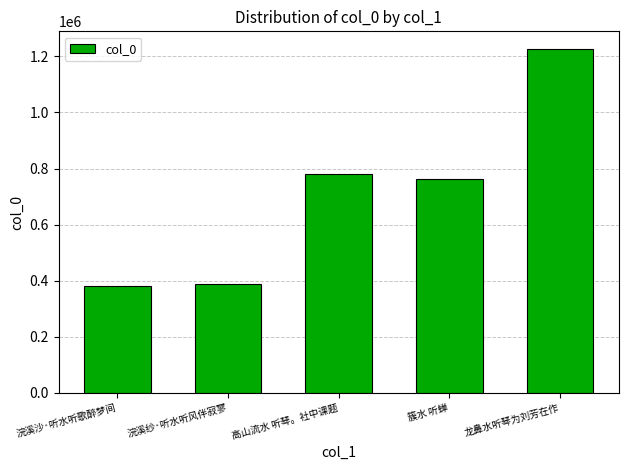

Is it true that the value at 高山流水 听琴。社中课题 is 1063751?

False